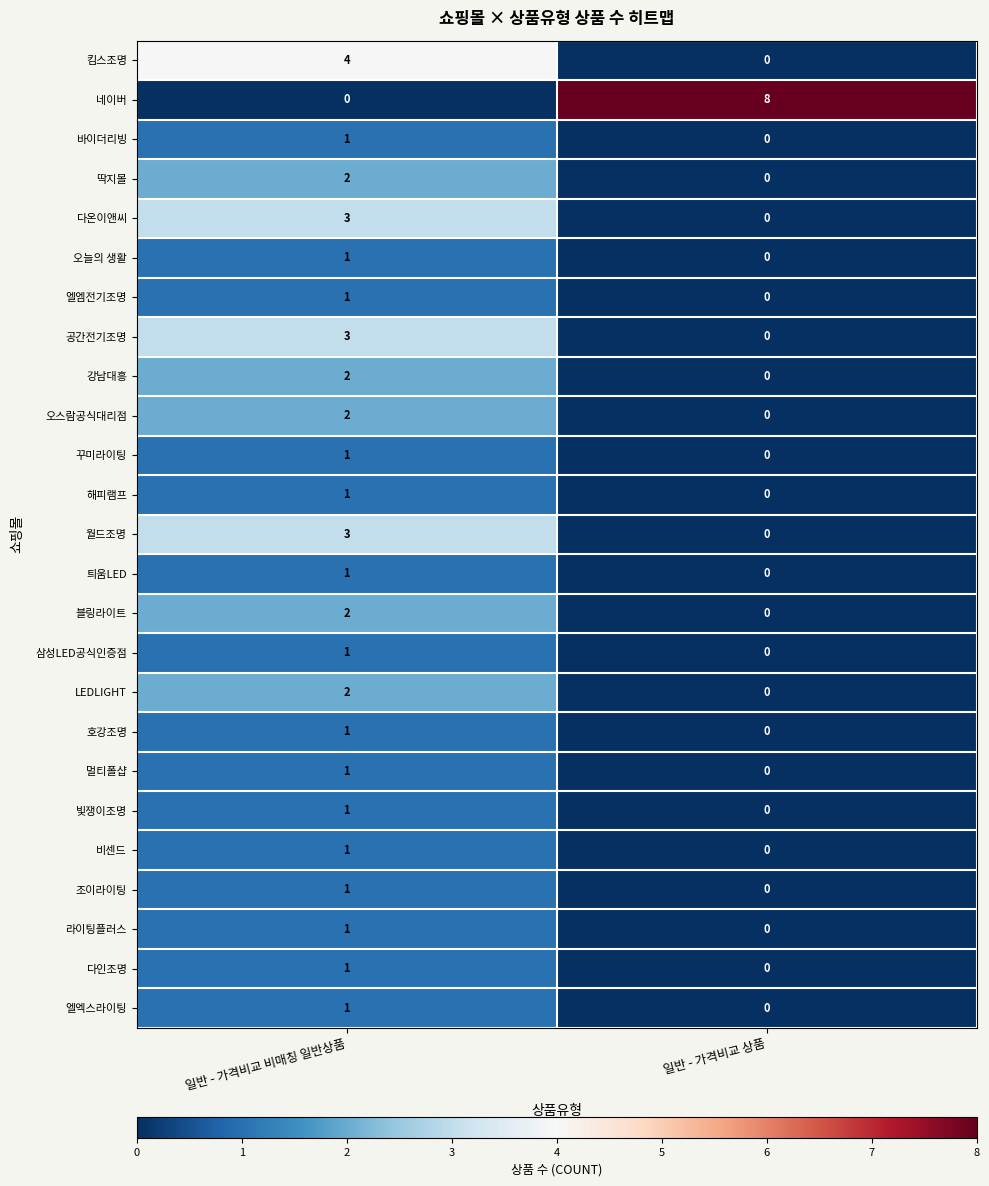

What is the spread (max minus min) of values at 일반 - 가격비교 상품?

8